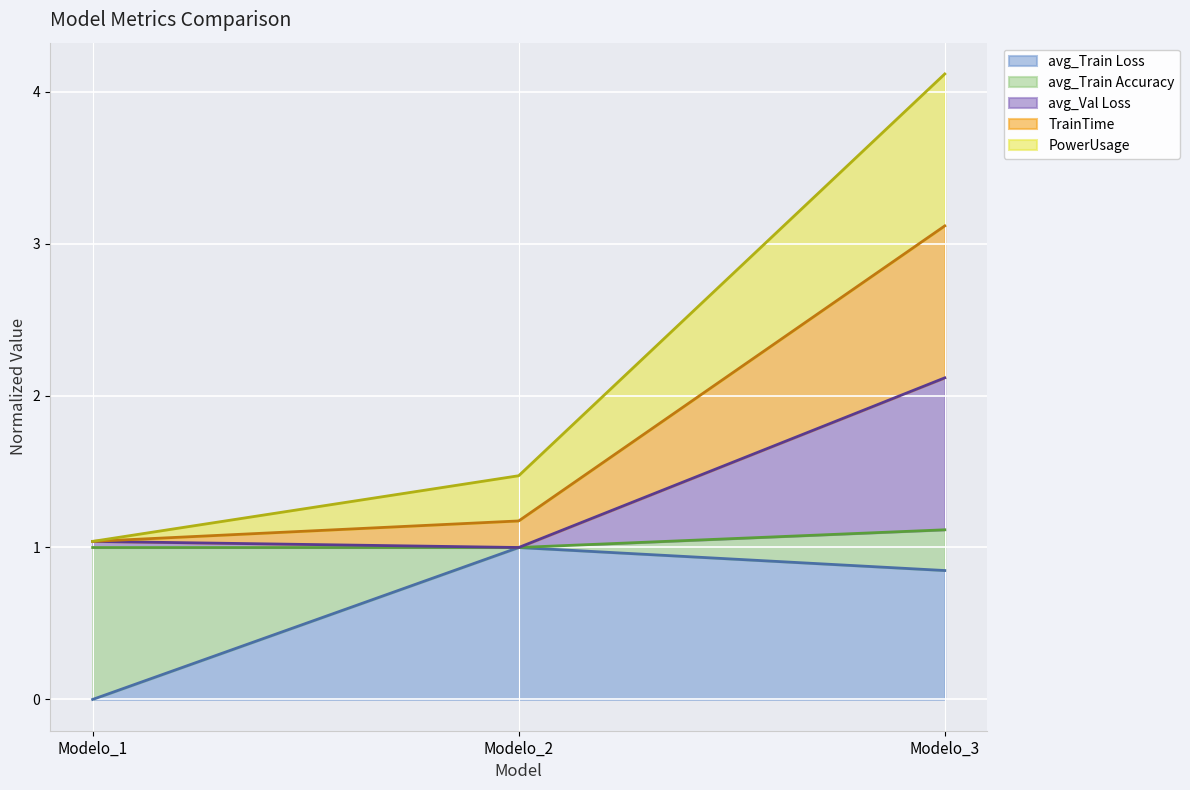

Rank the categories by avg_Train Loss value from highest to lowest.

Modelo_2, Modelo_3, Modelo_1